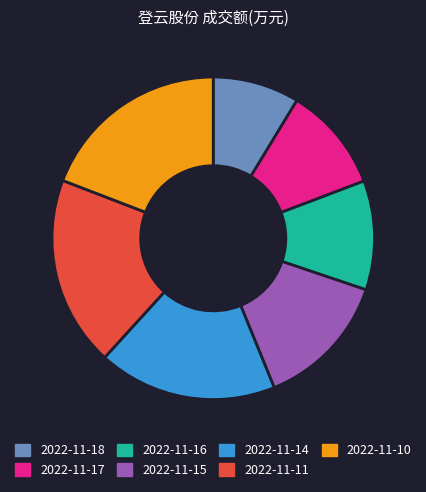

Does any single category account for the majority?

No